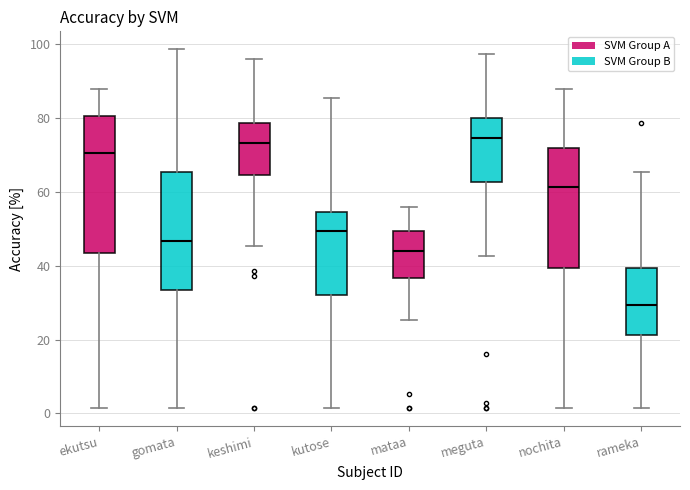

Where does the lower whisker of the box for ekutsu end on the y-axis? The values are not printed on the chart, so give them approximately, as read against the axis.

2